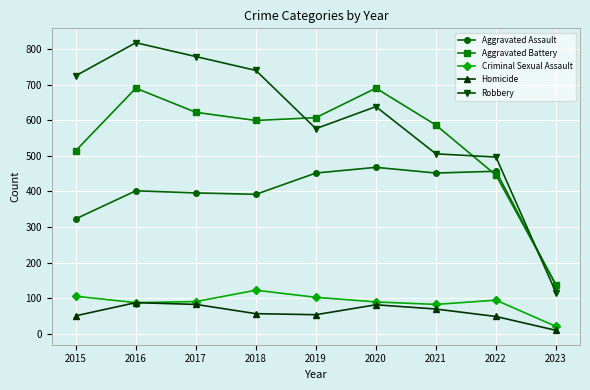

True or false: Robbery and Homicide intersect in this chart.

False